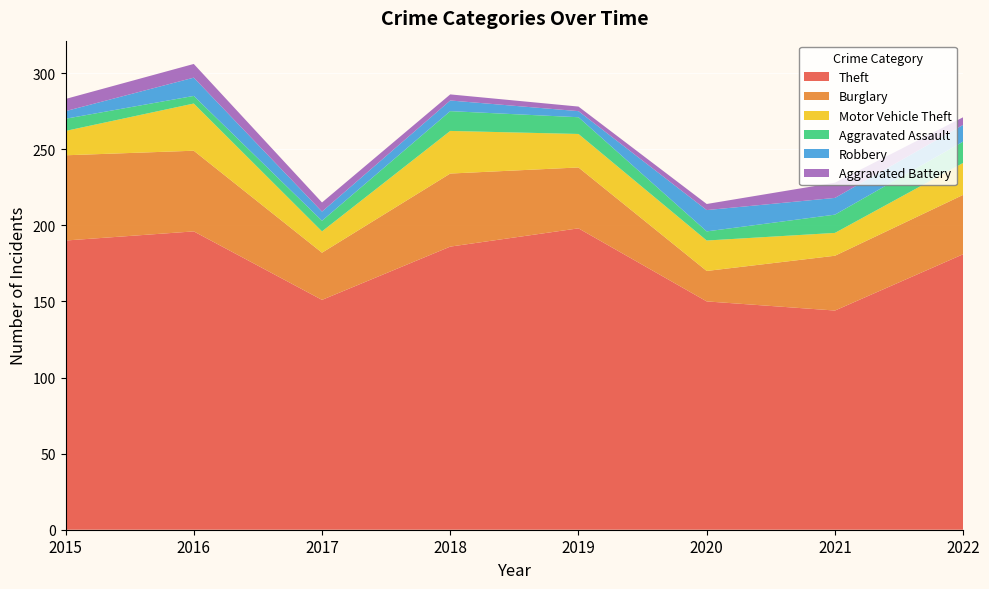

Reading left to right, what are all the values shown in this chart?

Theft: 190	196	151	186	198	150	144	181
Burglary: 56	53	31	48	40	20	36	39
Motor Vehicle Theft: 16	31	14	28	22	20	15	21
Aggravated Assault: 8	5	7	13	11	6	12	14
Robbery: 5	12	6	7	4	14	11	11
Aggravated Battery: 8	9	6	4	3	4	10	5